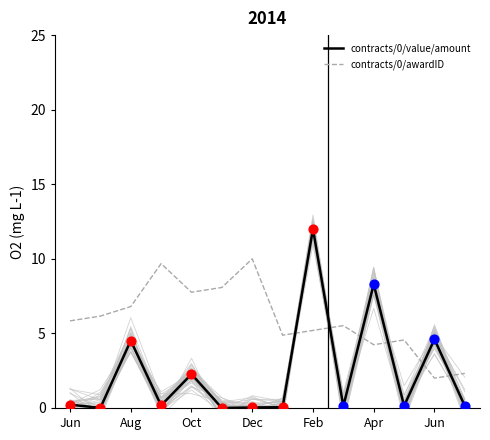

At which category is the sum across all series the highest?

Feb